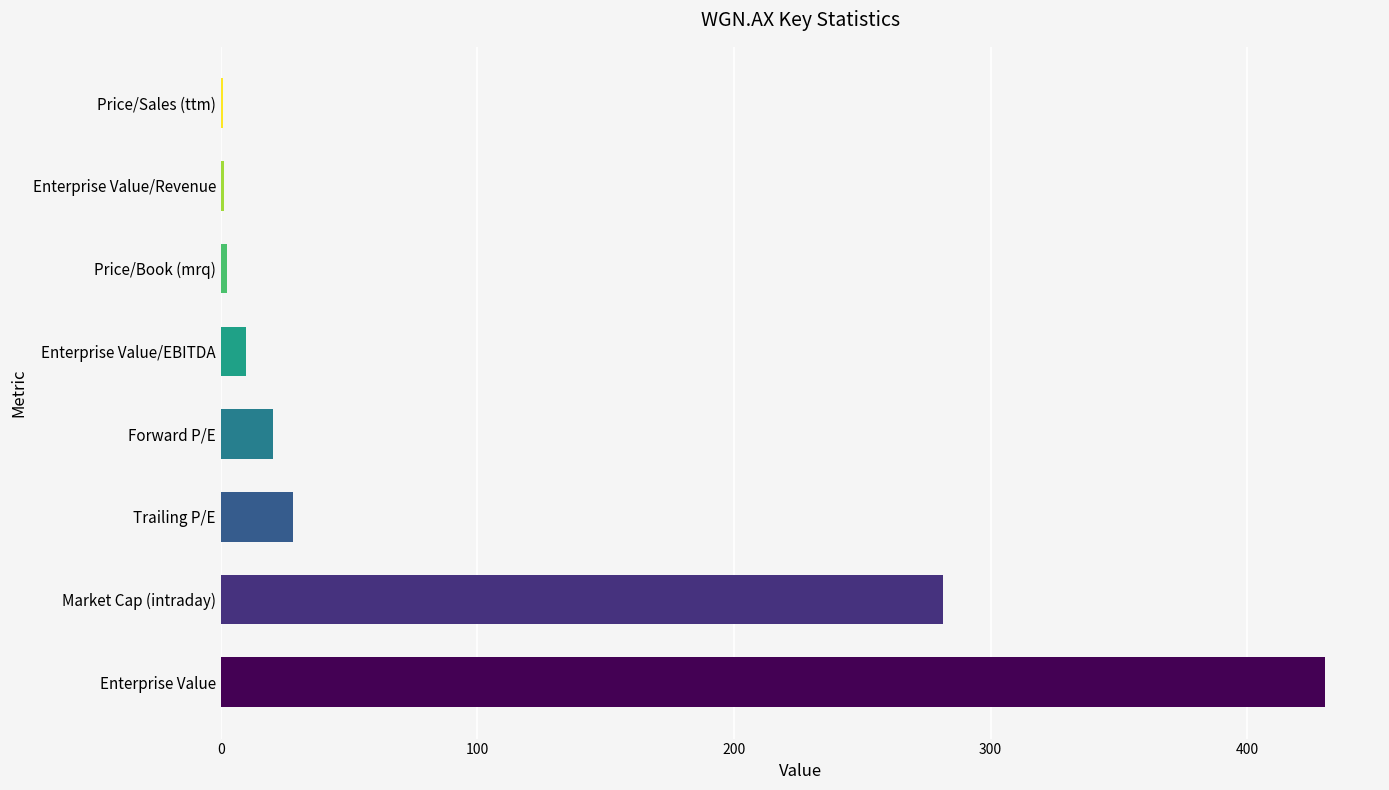

At which category does the chart reach its peak across all series?

Enterprise Value